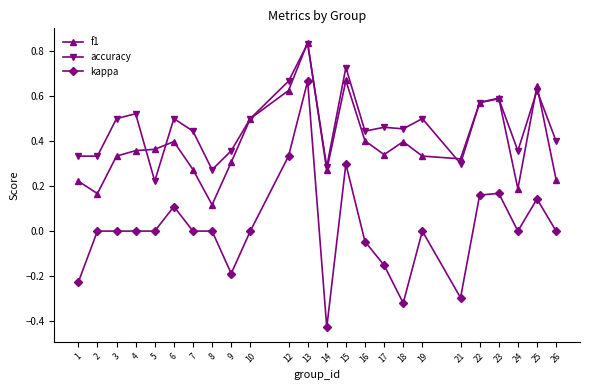

What is the difference between the maximum and second lowest values in the kappa series?

1.0